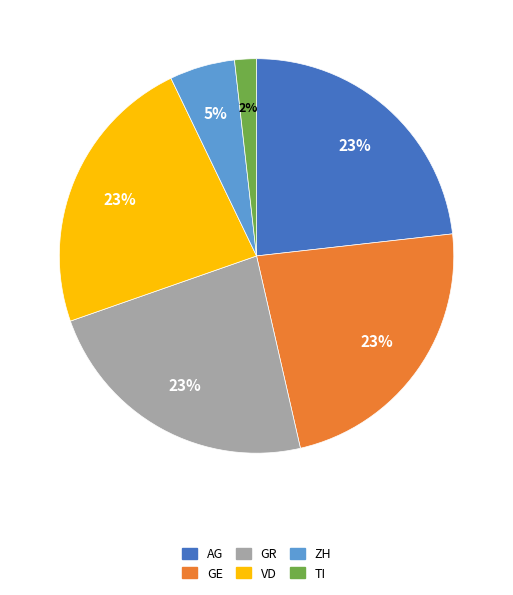

To the nearest percent, what is the difference between the largest and smallest slice percentages?

21%